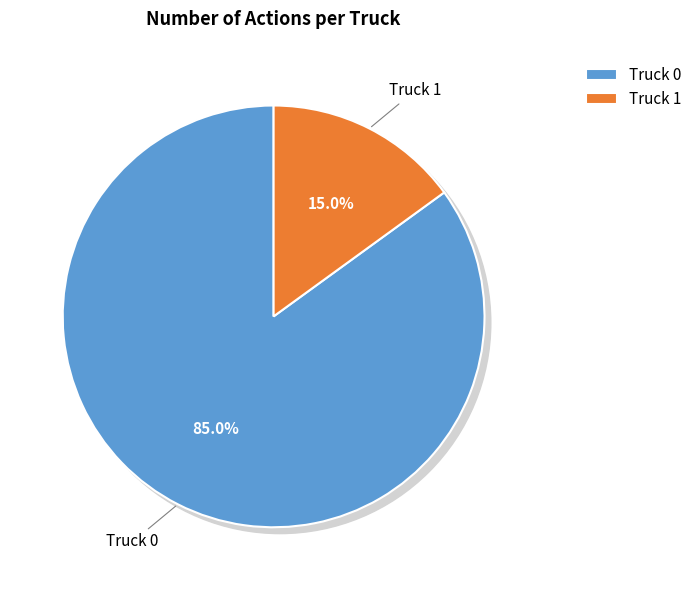

Does Truck 1 represent more than half of the total?

No